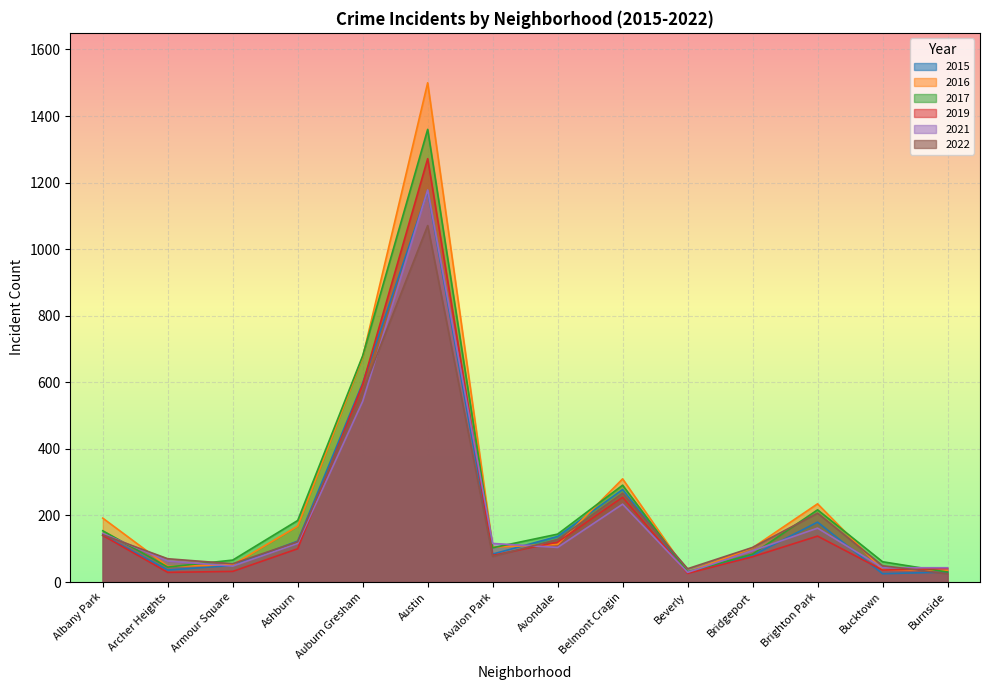

True or false: 2022 and 2015 cross at least once.

True